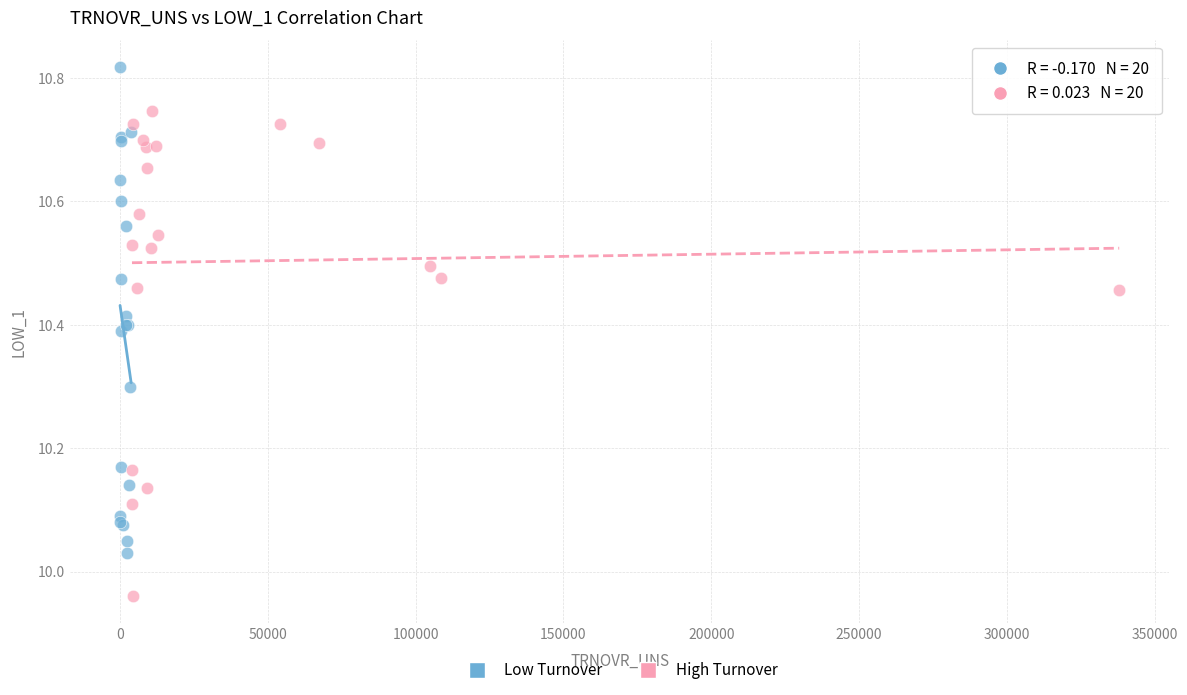

Which series reaches the maximum Y coordinate?

Low Turnover